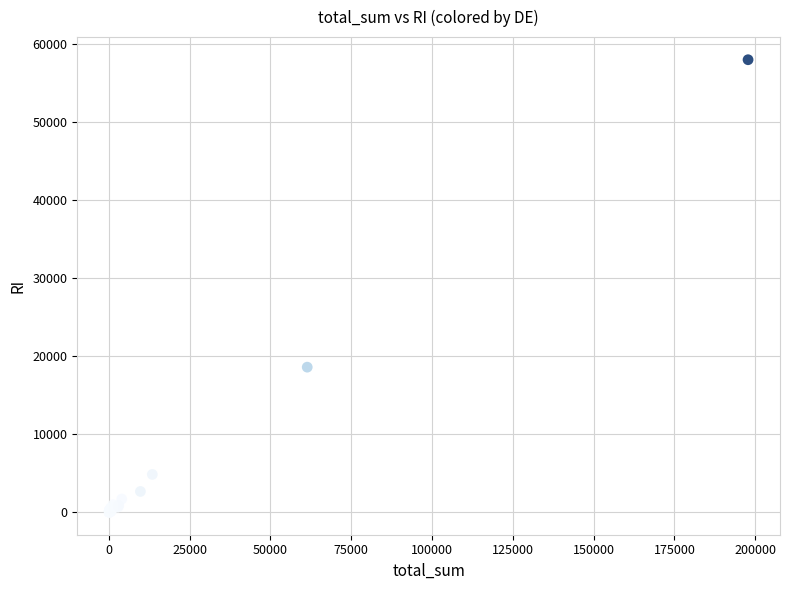

What Y value in the scatter plot is closest to 29005?

18587